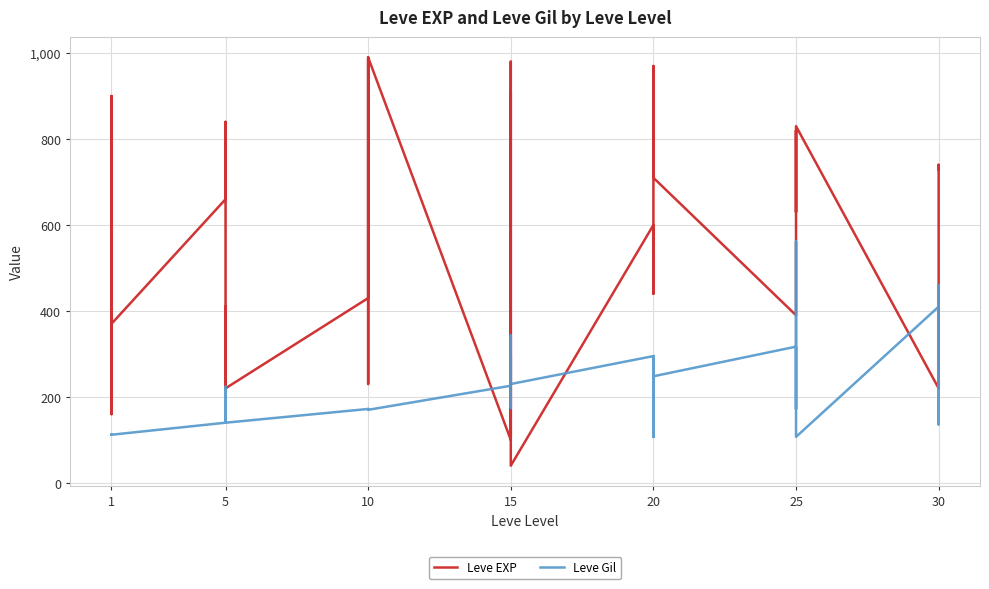

The value of Leve Gil at 15 is 295. True or false?

True